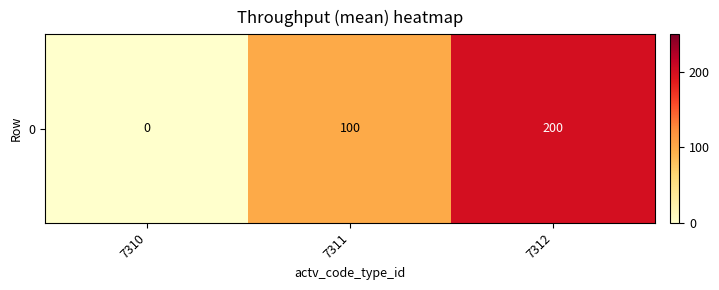

Reading left to right, extract all data points from this chart.

0	100	200